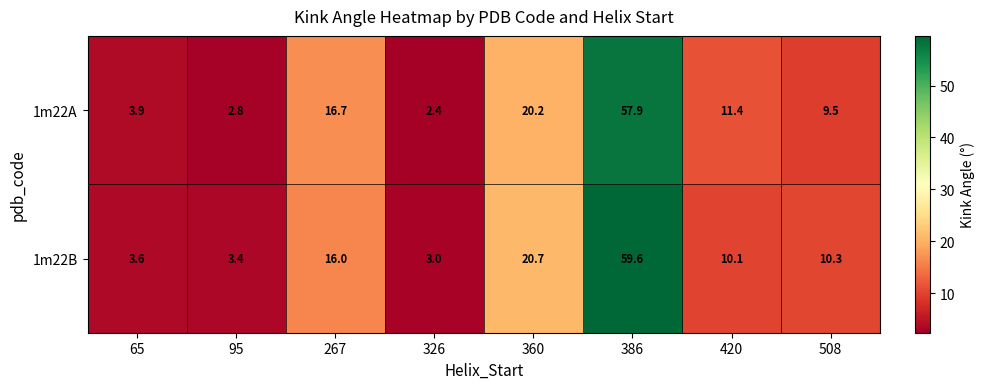

How many values in the 1m22B series are below 10?

3